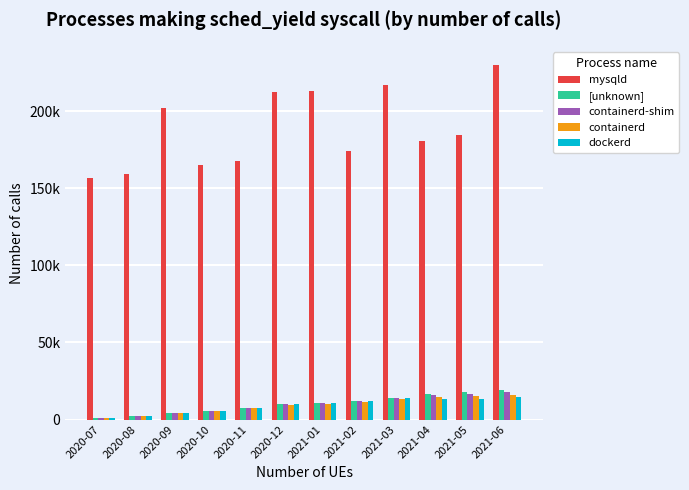

Reading right to left, list all the values displayed in this chart.

mysqld: 2021-06=230276.5	2021-05=184532.3	2021-04=180615.8	2021-03=216871.6	2021-02=174066.5	2021-01=213264.2	2020-12=212238.2	2020-11=167757.2	2020-10=165064.2	2020-09=201841.8	2020-08=159012.7	2020-07=156841.6
[unknown]: 2021-06=19457.2	2021-05=17938.9	2021-04=16418.1	2021-03=14069.8	2021-02=11978.9	2021-01=10863.7	2020-12=10065.9	2020-11=7194.8	2020-10=5778.8	2020-09=4475.4	2020-08=2136.4	2020-07=1090.8
containerd-shim: 2021-06=17764.9	2021-05=16870.7	2021-04=15872.7	2021-03=14069.8	2021-02=11978.9	2021-01=10863.7	2020-12=10065.9	2020-11=7194.8	2020-10=5778.8	2020-09=4475.4	2020-08=2136.4	2020-07=1090.8
containerd: 2021-06=15943.7	2021-05=15178.4	2021-04=14804.5	2021-03=13524.3	2021-02=11433.5	2021-01=10318.3	2020-12=9520.5	2020-11=7194.8	2020-10=5778.8	2020-09=4475.4	2020-08=2136.4	2020-07=1090.8
dockerd: 2021-06=14584.0	2021-05=13357.2	2021-04=13112.2	2021-03=14069.8	2021-02=11978.9	2021-01=10863.7	2020-12=10065.9	2020-11=7194.8	2020-10=5778.8	2020-09=4475.4	2020-08=2136.4	2020-07=1090.8